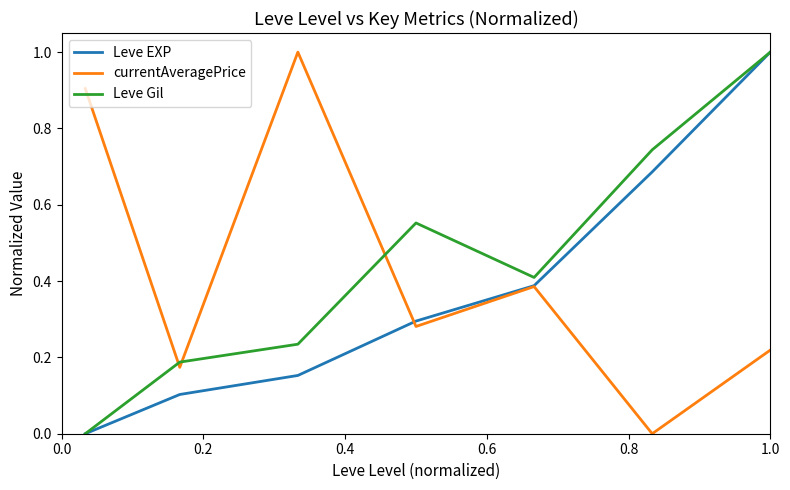

Which series ends up on top after the final intersection of currentAveragePrice and Leve Gil?

Leve Gil